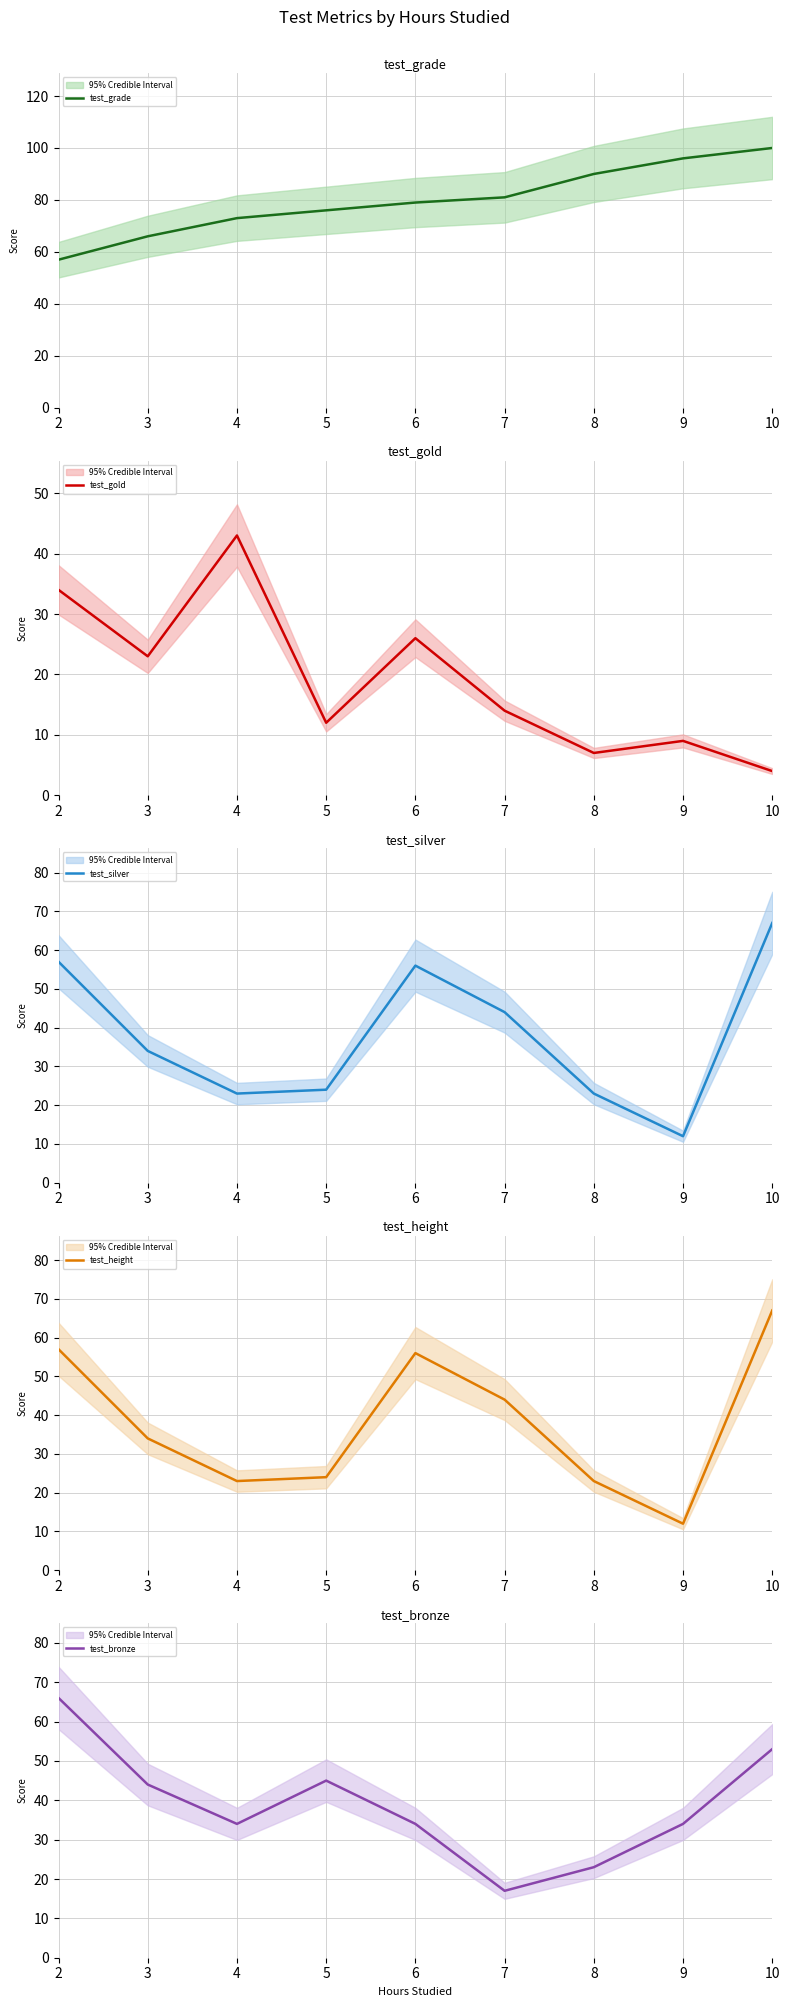

How many interior local peaks does the test_gold series have?

3